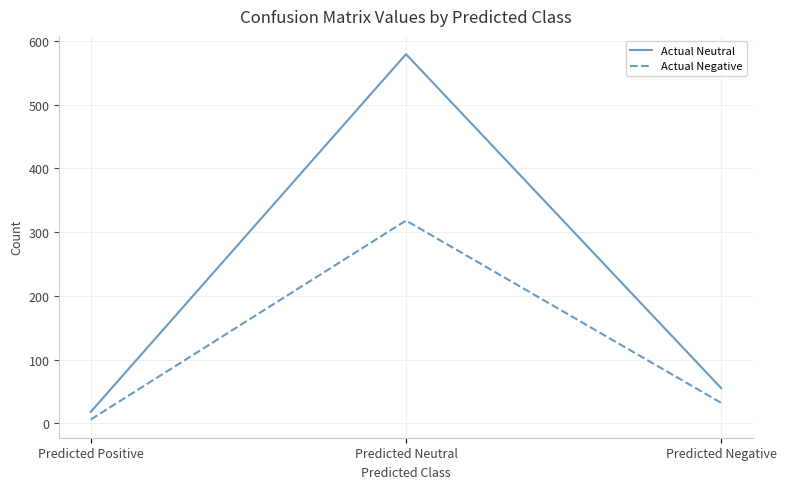

Count the number of categories in the chart.

3